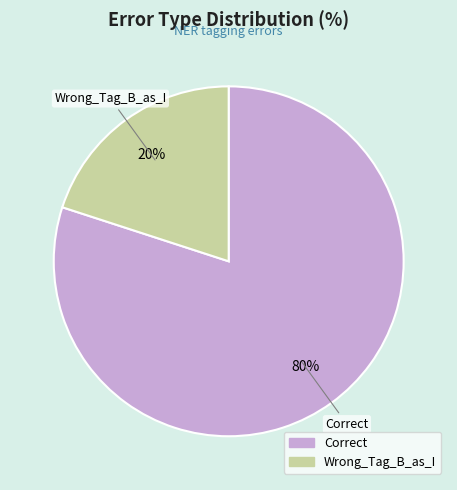

To the nearest percent, what percentage of the pie is Correct?

80%